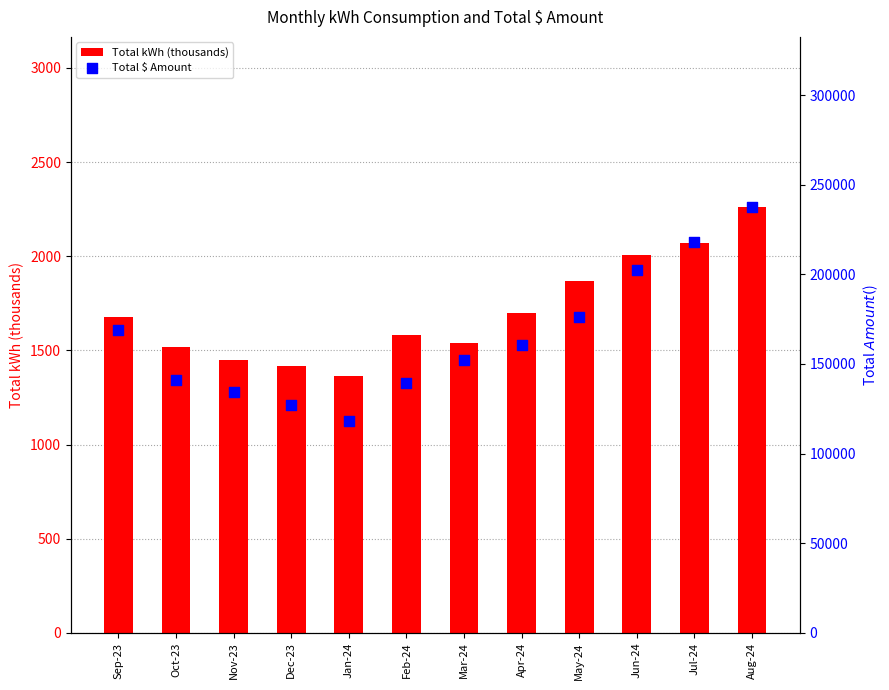

Which series reaches the maximum Y coordinate?

Total $ Amount